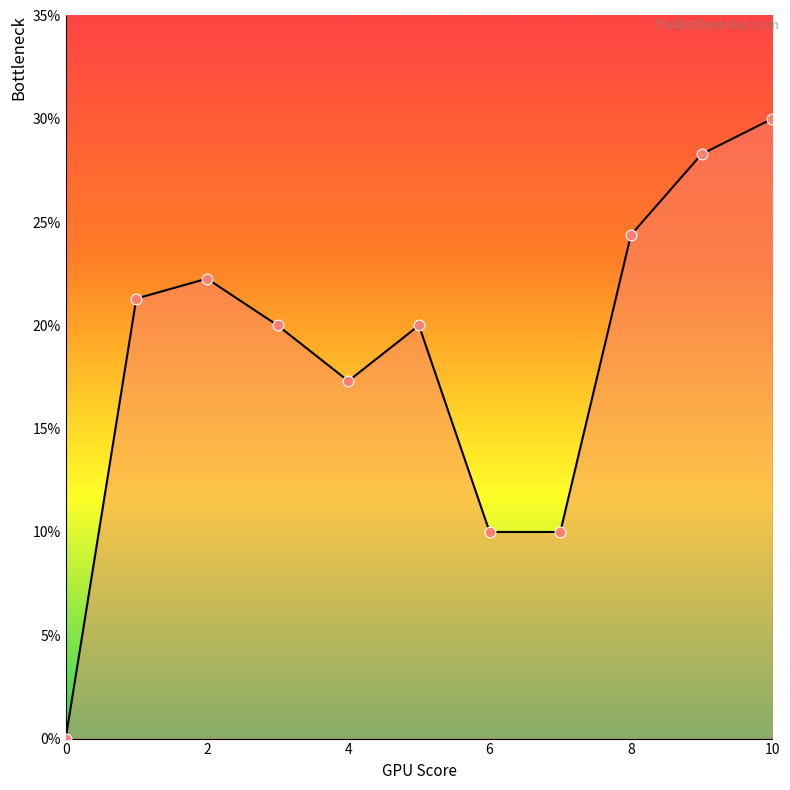

What is the maximum value shown in the chart?

30.0